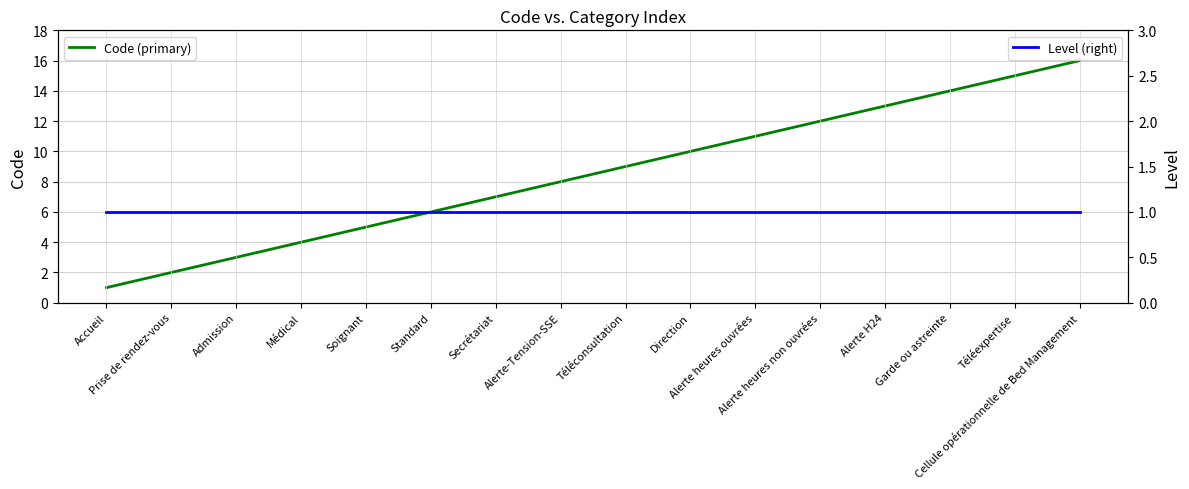

Reading right to left, what are all the values shown in this chart?

Code (primary): Cellule opérationnelle de Bed Management=16	Téléexpertise=15	Garde ou astreinte=14	Alerte H24=13	Alerte heures non ouvrées=12	Alerte heures ouvrées=11	Direction=10	Téléconsultation=9	Alerte-Tension-SSE=8	Secrétariat=7	Standard=6	Soignant=5	Médical=4	Admission=3	Prise de rendez-vous=2	Accueil=1
Level (right): Cellule opérationnelle de Bed Management=1	Téléexpertise=1	Garde ou astreinte=1	Alerte H24=1	Alerte heures non ouvrées=1	Alerte heures ouvrées=1	Direction=1	Téléconsultation=1	Alerte-Tension-SSE=1	Secrétariat=1	Standard=1	Soignant=1	Médical=1	Admission=1	Prise de rendez-vous=1	Accueil=1